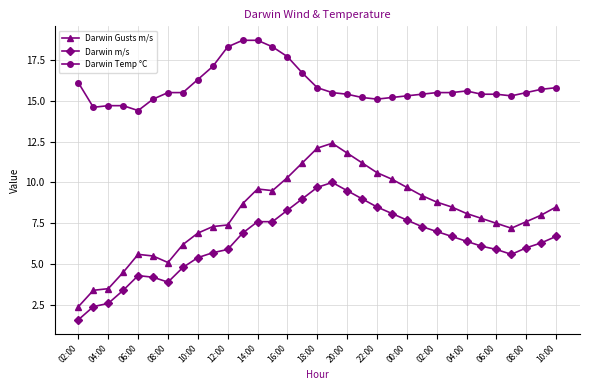

What is the highest value of the Darwin Temp °C series?

18.7